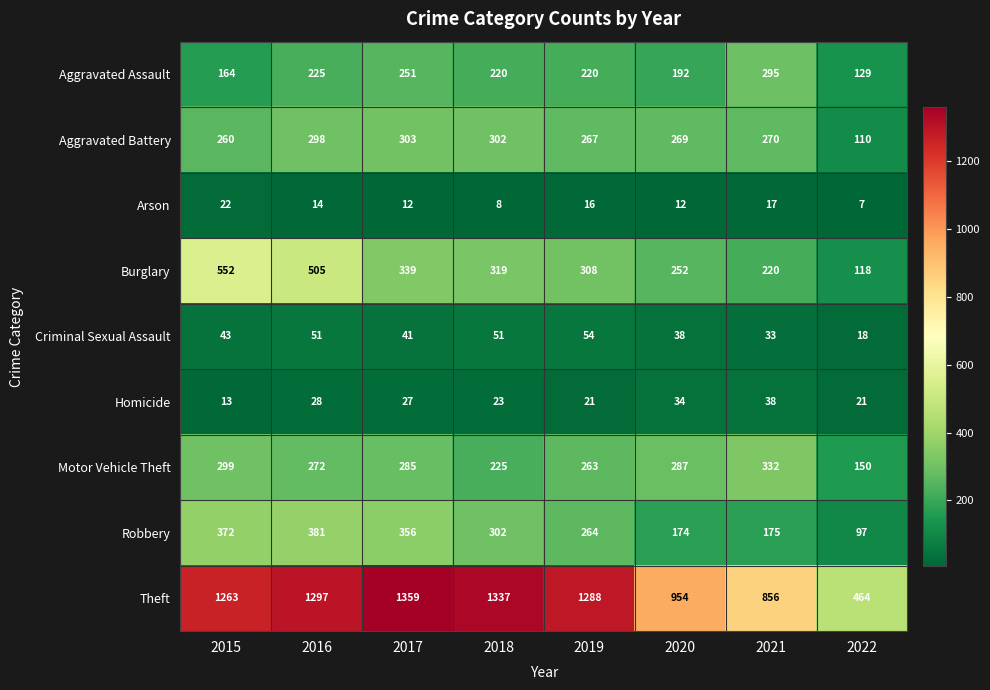

How many distinct data groups are displayed?

9